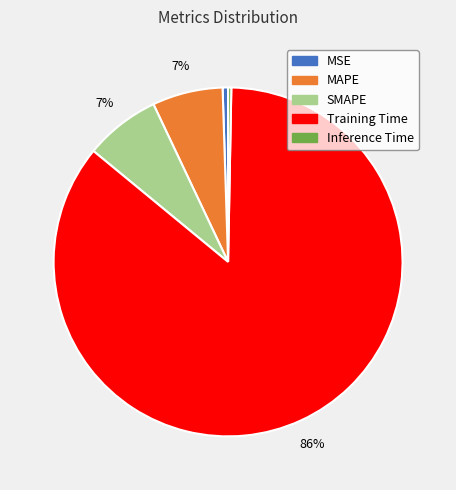

Is there a majority slice in this chart?

Yes